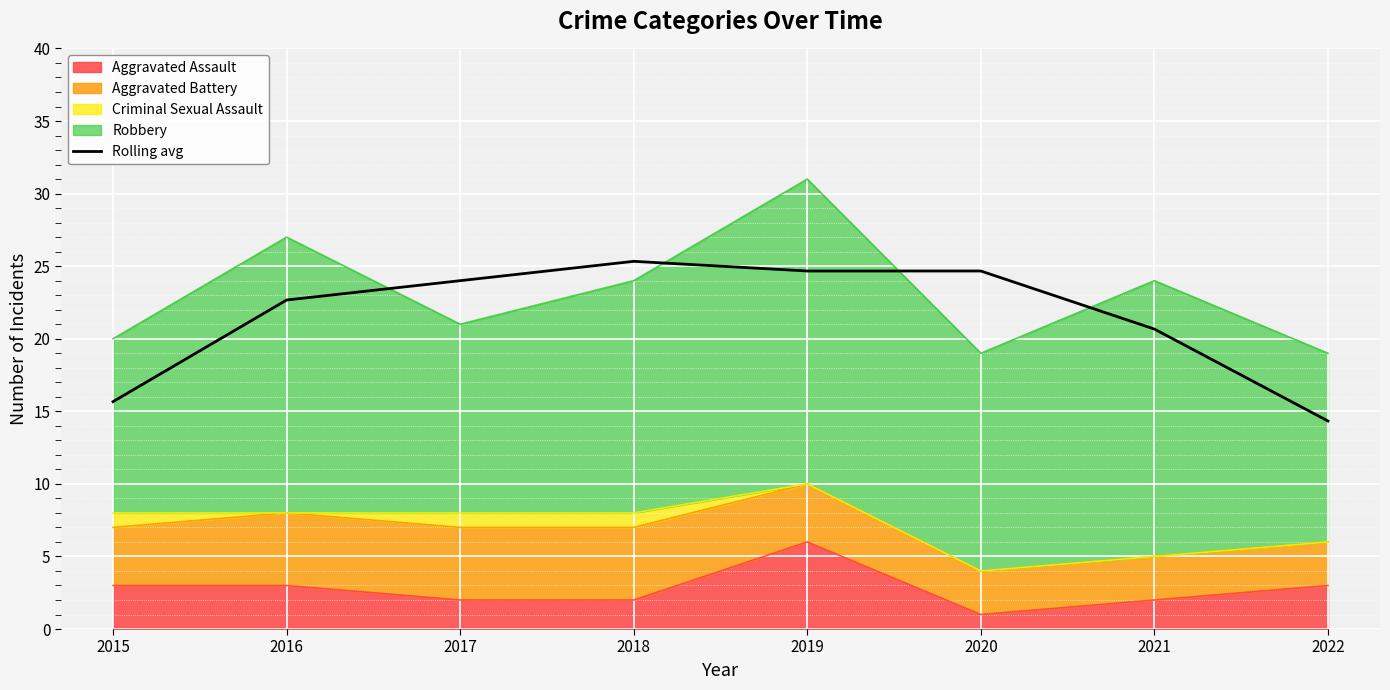

How many values are below 24?

4